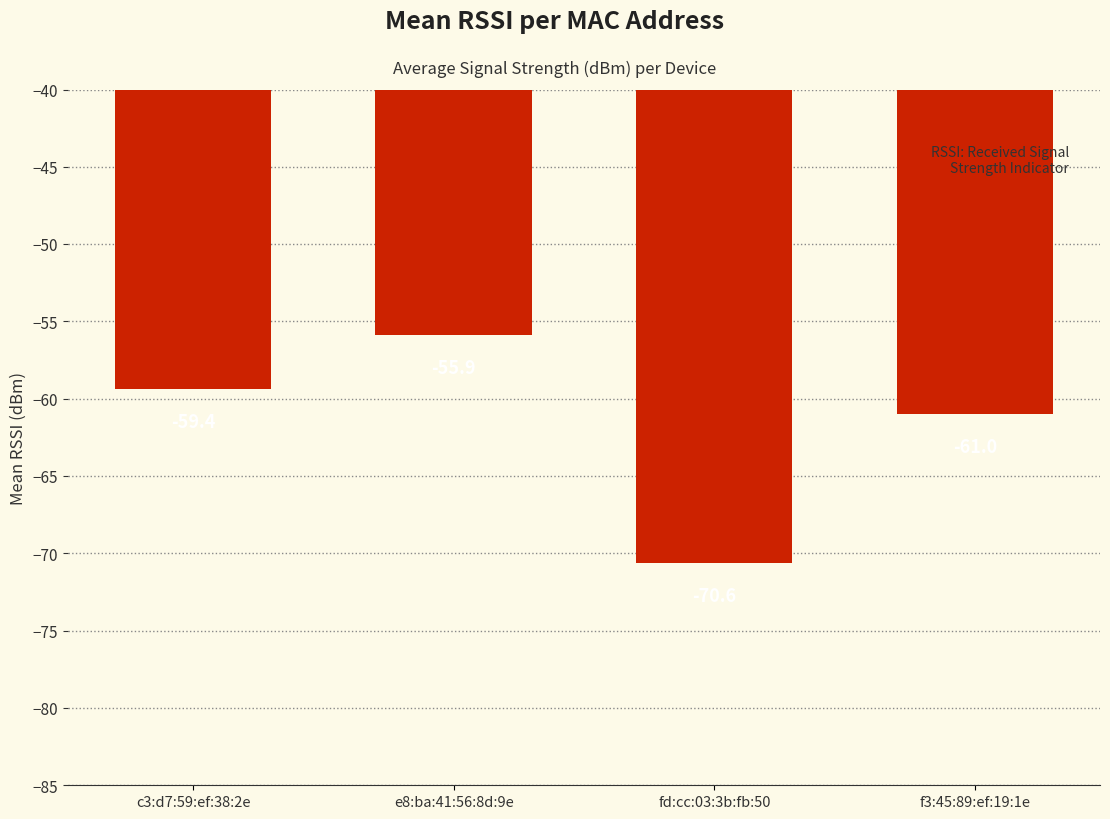

What is the sum of the values at c3:d7:59:ef:38:2e and fd:cc:03:3b:fb:50?

-130.0